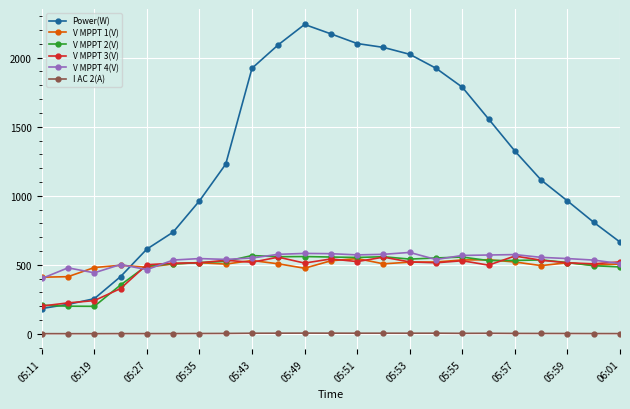

Which series has the largest range (max minus min)?

Power(W)